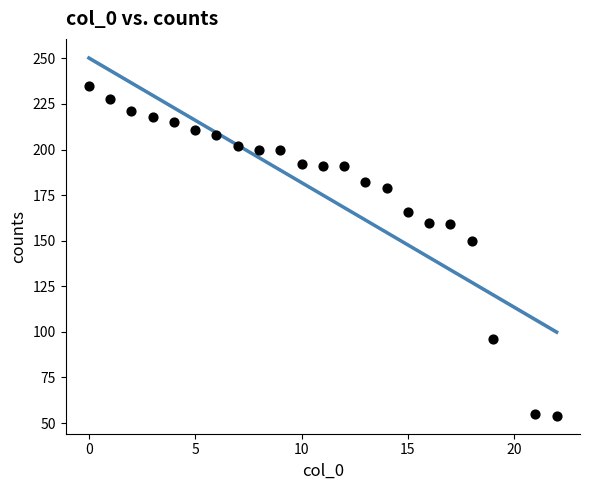

What Y value in the scatter plot is closest to 144?

150